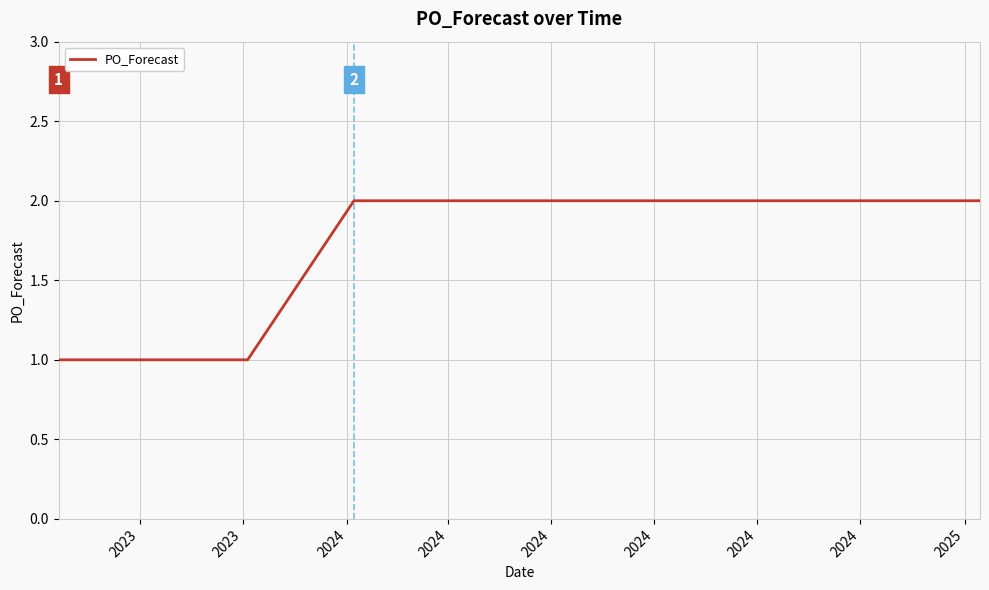

What is the greatest value displayed?

2